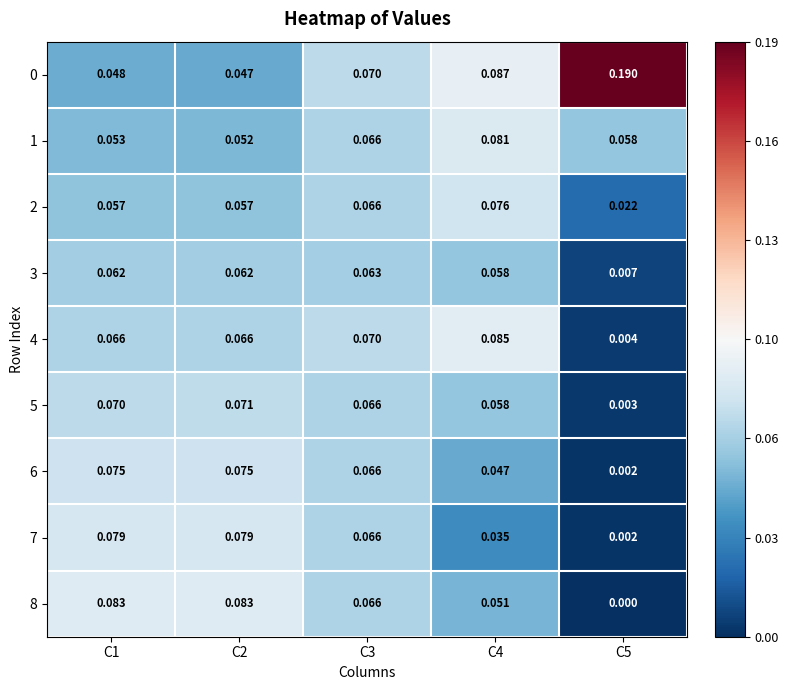

Is the value of 4 at C2 greater than the value of 5 at C2?

No